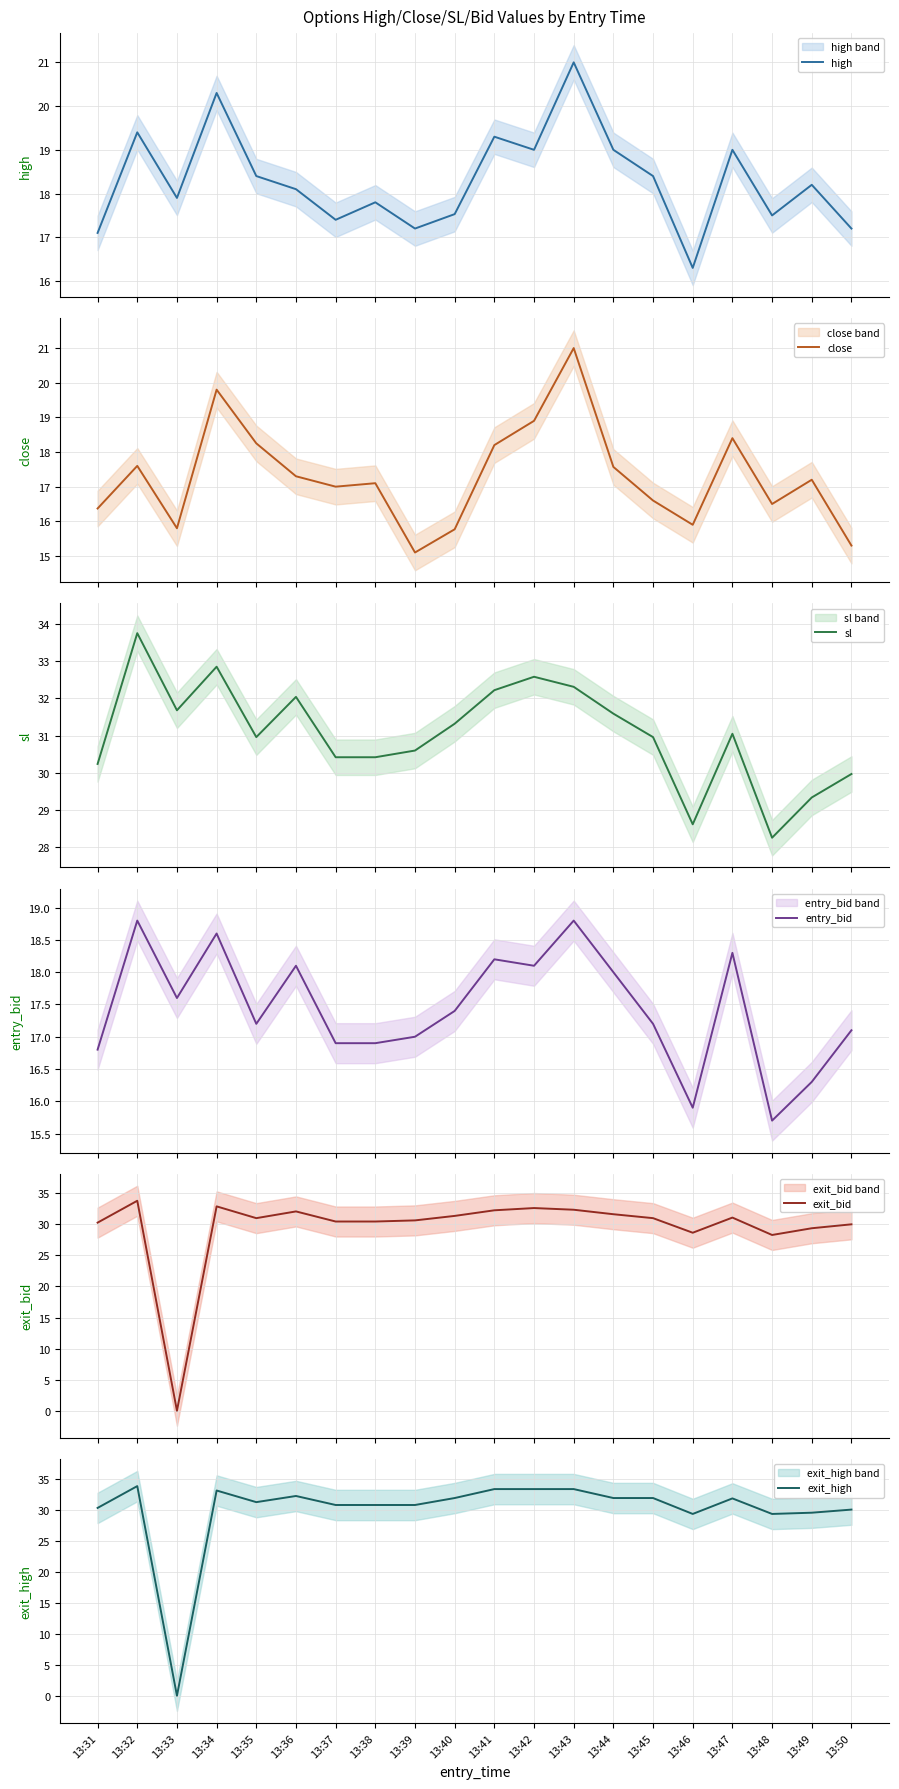

At which label does high first exceed 18?

13:32